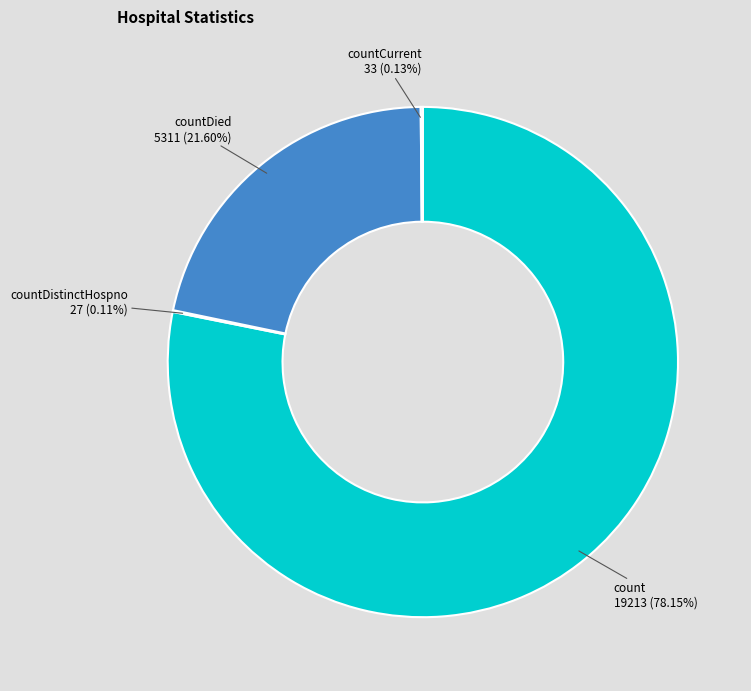

Combined, do countDied and count account for over 50%?

Yes